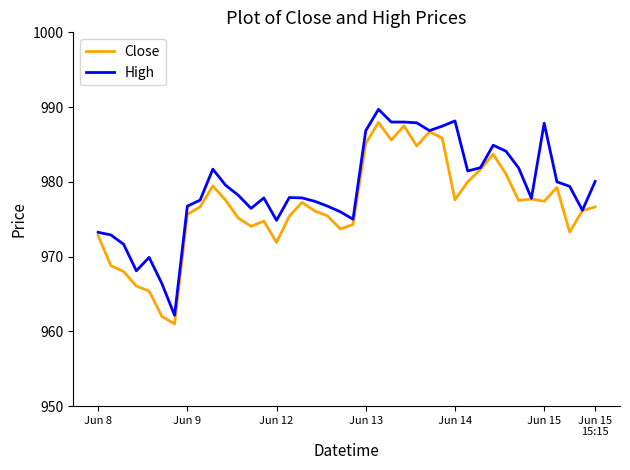

What is the highest value of the High series?

989.7